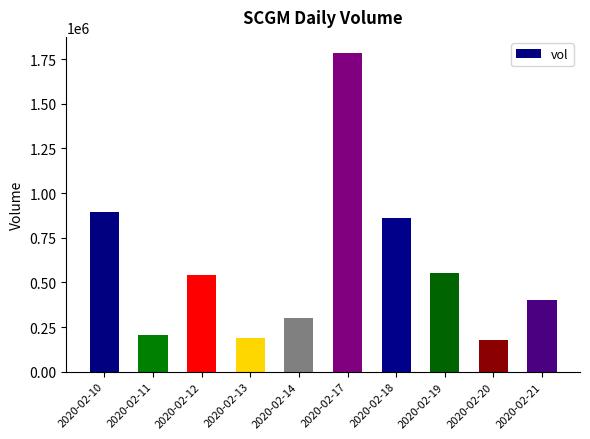

Where does the data first go above 540500?

2020-02-10